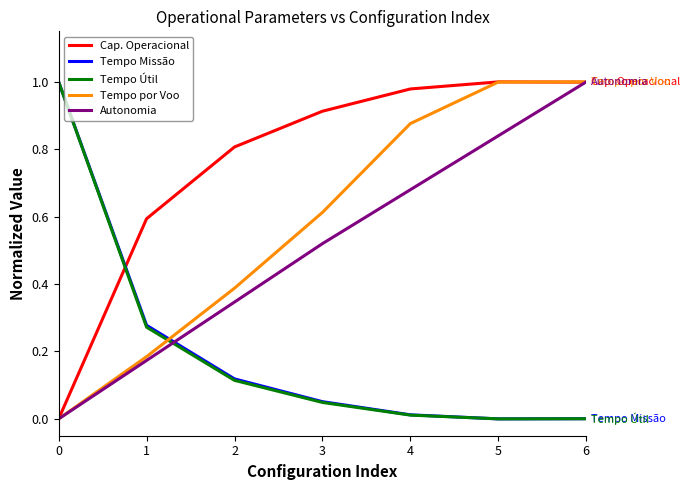

Which series changed the most between 1 and 5?

Tempo por Voo